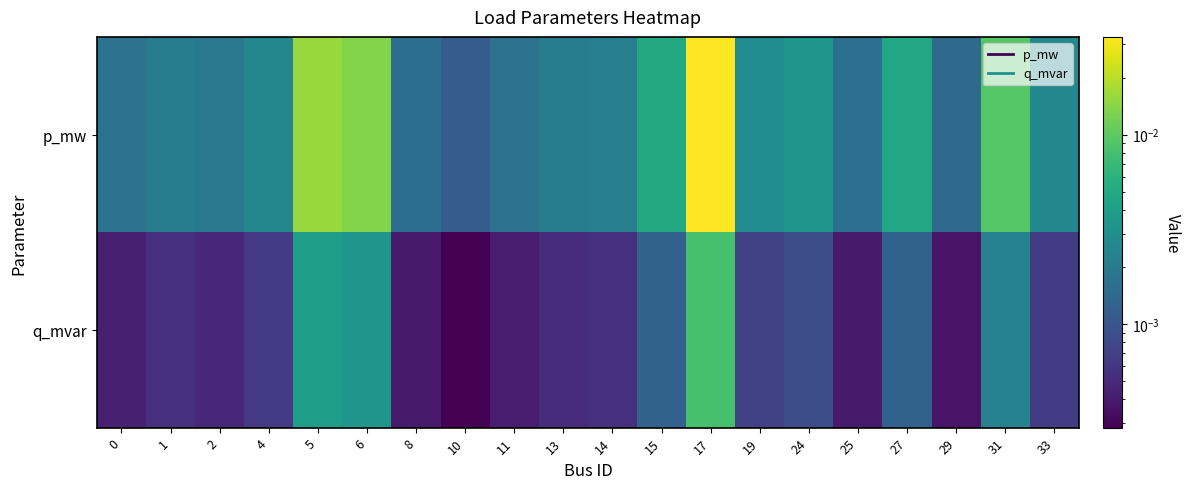

Which series has the widest spread of values?

p_mw